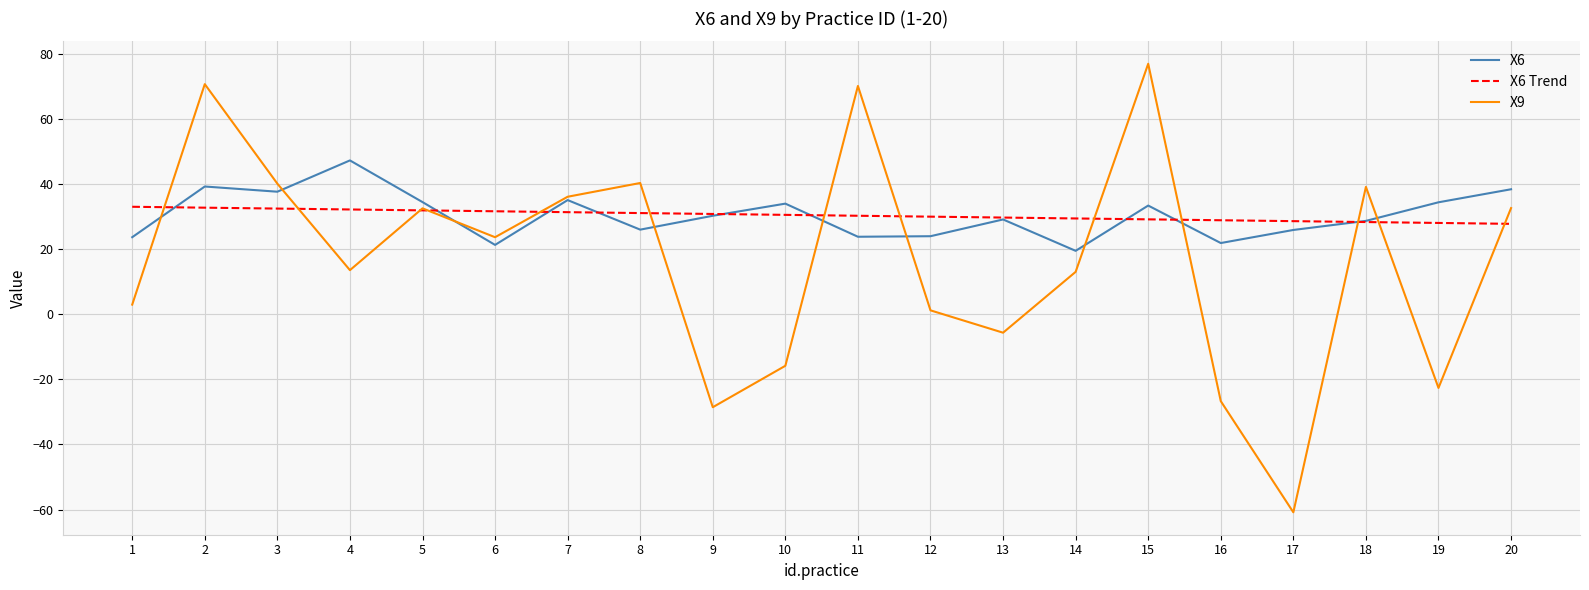

In X9, how many points are lower than both neighbors (excluding endpoints)?

6